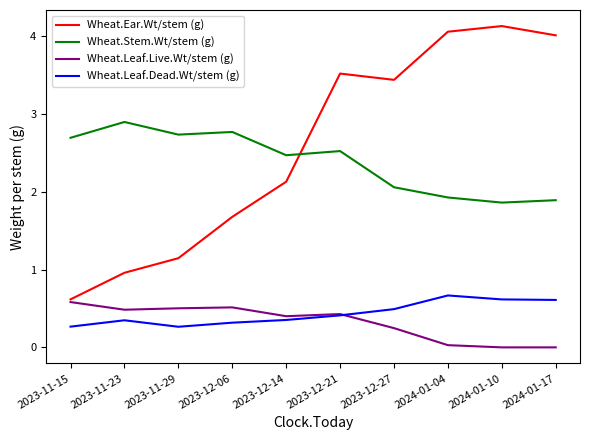

What is the difference between the maximum and minimum values in the Wheat.Leaf.Live.Wt/stem (g) series?

0.6